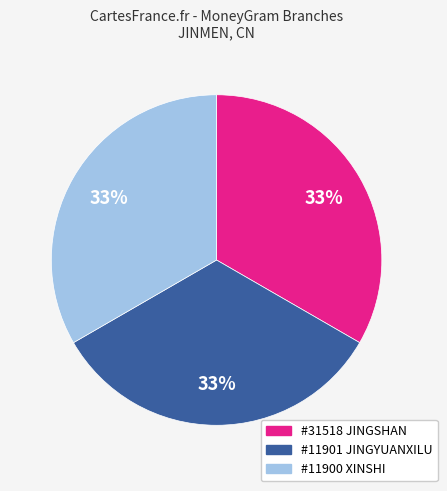

How many segments does this pie chart have?

3